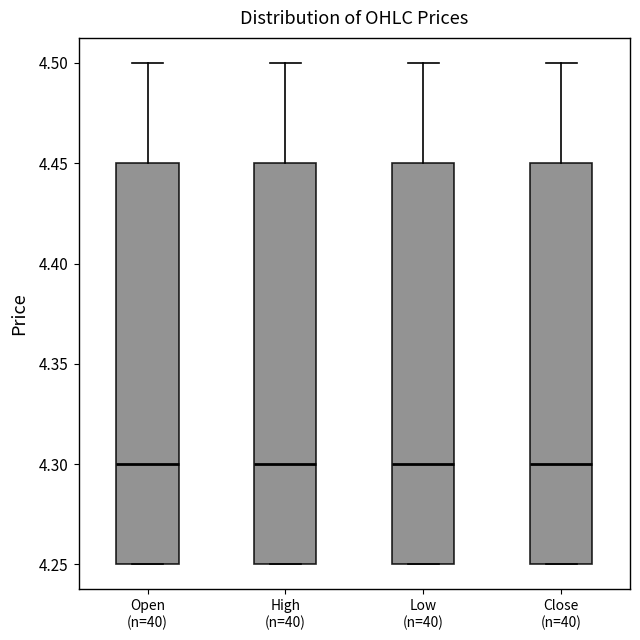

Reading left to right, transcribe this box plot: for each box, give where its median line is, the range the box spans, and where its two whiskers end, as read against the y-axis. The values are not printed on the chart, so give them approximately, as read against the axis.

Open (n=40): median 4.30, box 4.25 to 4.45, whiskers 4.25 to 4.50
High (n=40): median 4.30, box 4.25 to 4.45, whiskers 4.25 to 4.50
Low (n=40): median 4.30, box 4.25 to 4.45, whiskers 4.25 to 4.50
Close (n=40): median 4.30, box 4.25 to 4.45, whiskers 4.25 to 4.50